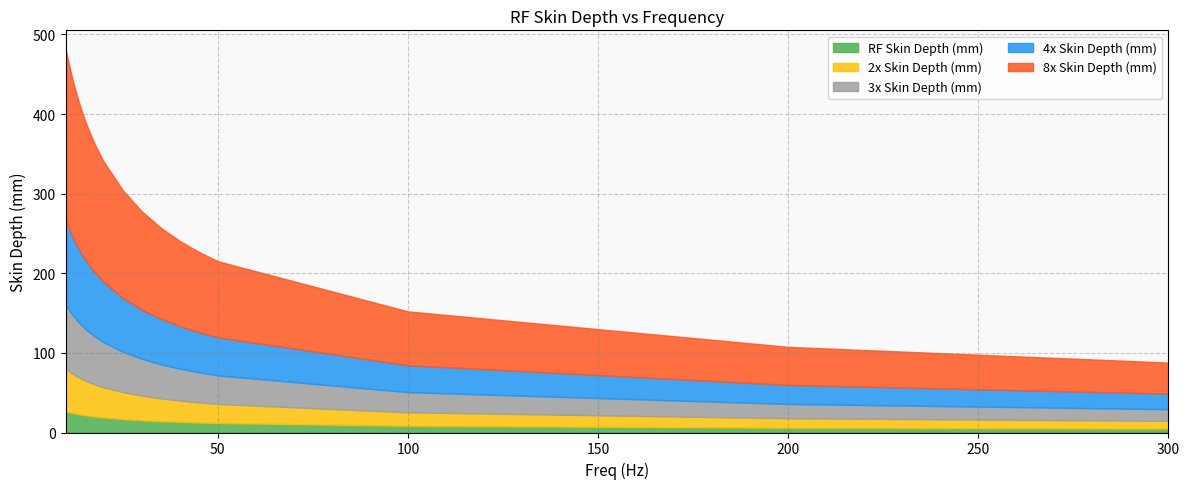

Where is RF Skin Depth (mm) nearest to the value 15?

30.0